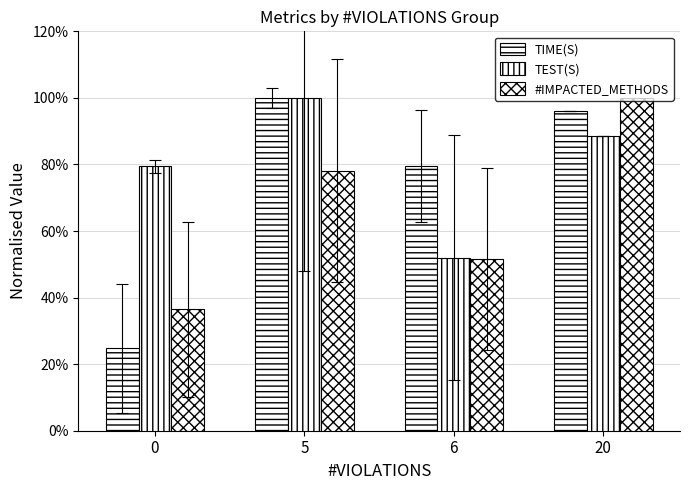

How many values in the #IMPACTED_METHODS series are below 78?

2